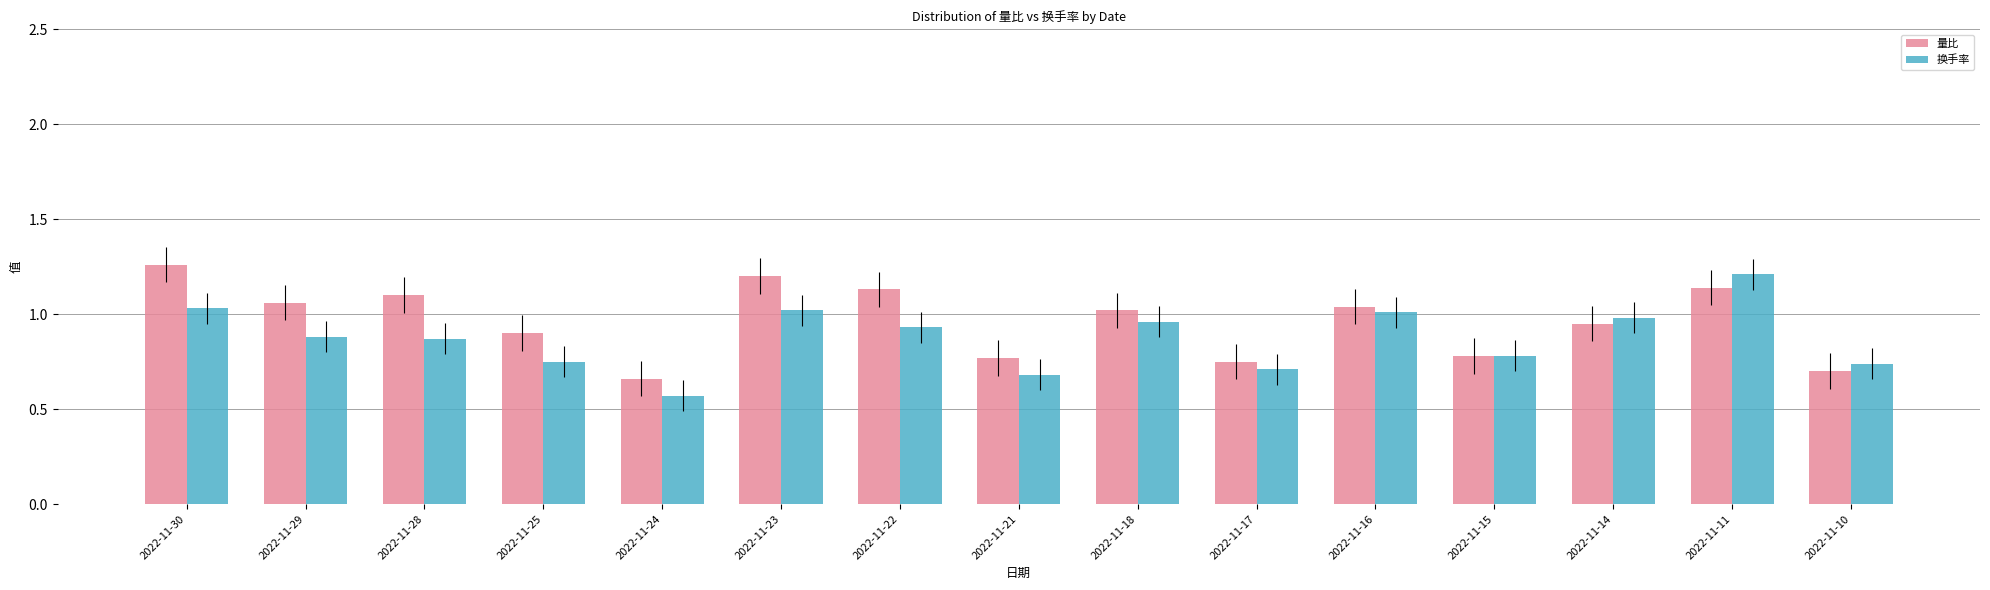

The 换手率 series shows 0.9 at 2022-11-22. True or false?

True